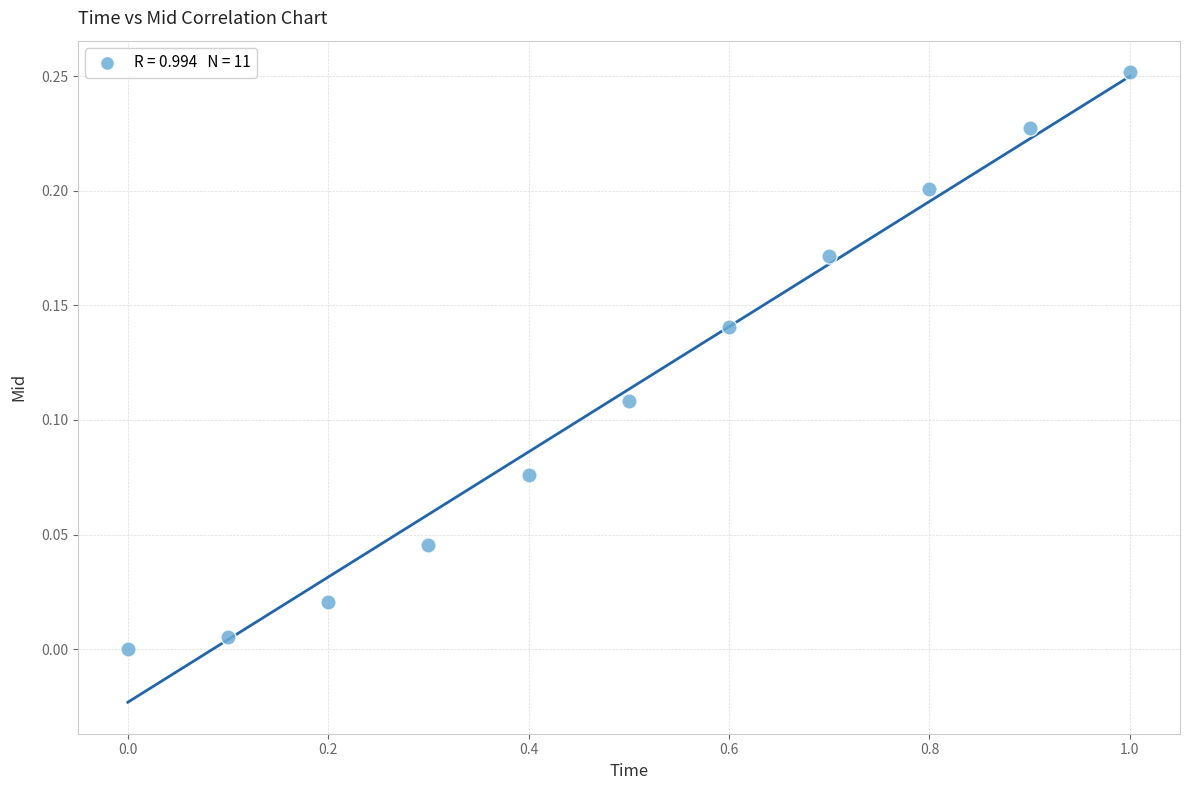

What is the range of X values (max minus min)?

1.0